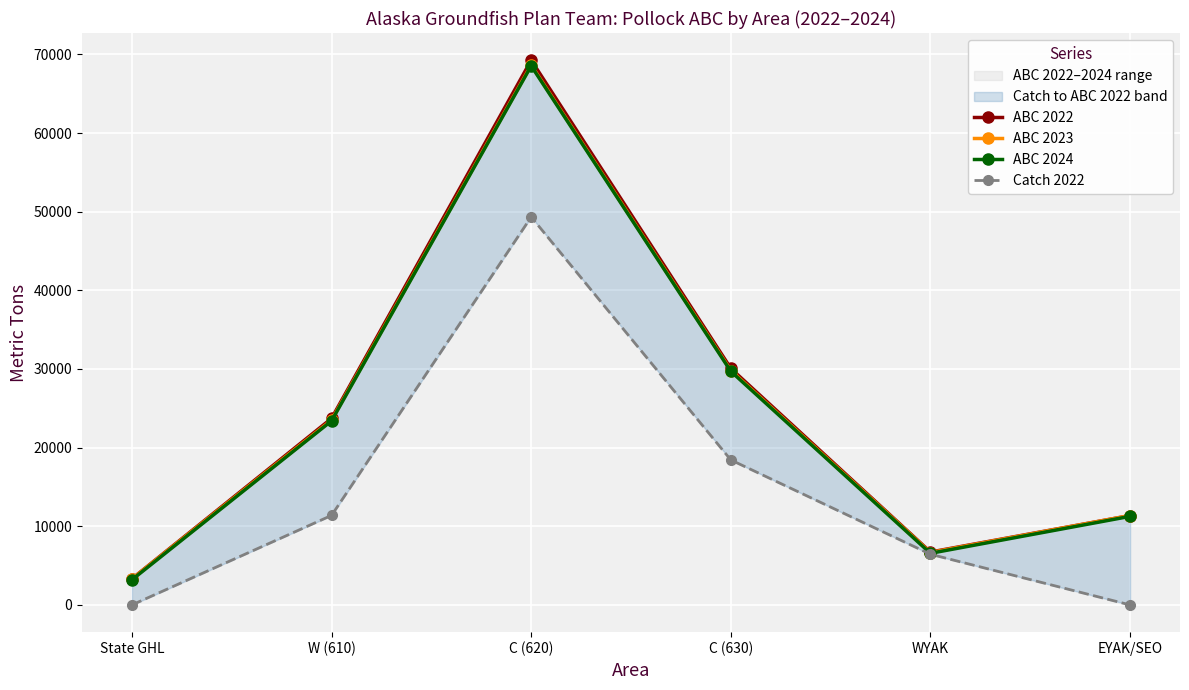

What is the greatest value displayed?

69250